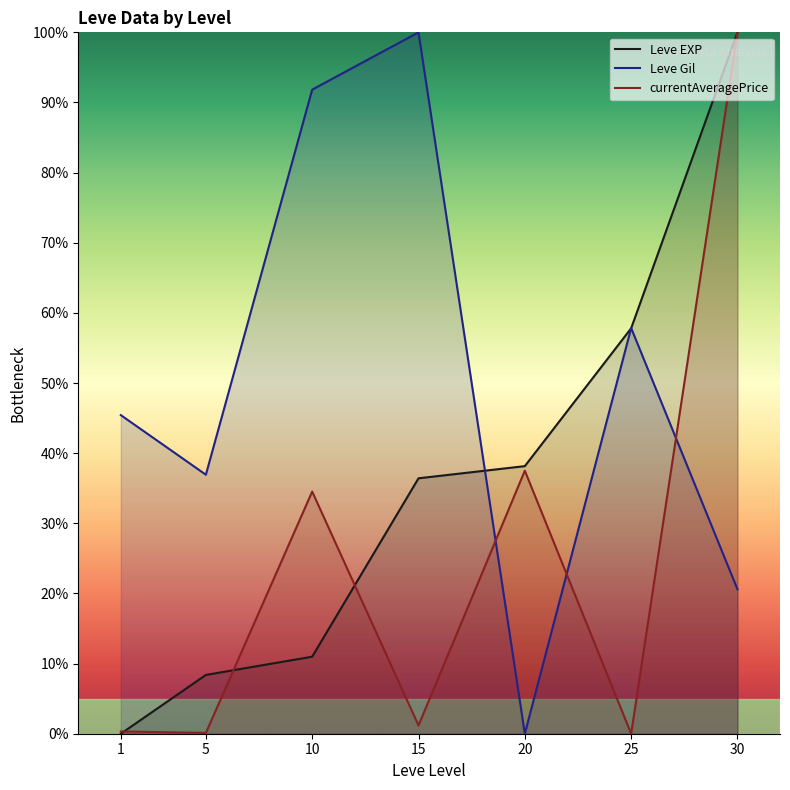

Reading right to left, what are all the values shown in this chart?

Leve EXP: 30=100.0	25=57.8	20=38.2	15=36.4	10=11.0	5=8.4	1=0.0
Leve Gil: 30=20.6	25=57.8	20=0.0	15=100.0	10=91.8	5=36.9	1=45.4
currentAveragePrice: 30=100.0	25=0.0	20=37.5	15=1.2	10=34.5	5=0.1	1=0.3